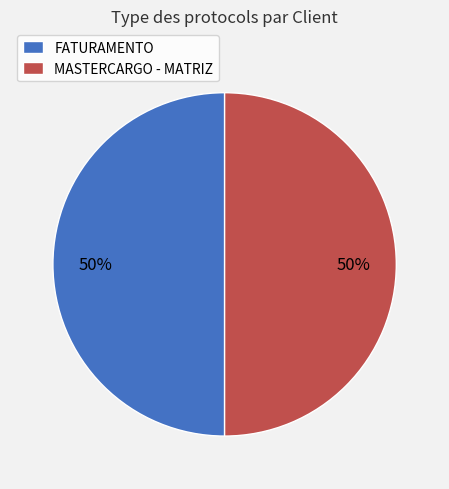

True or false: MASTERCARGO - MATRIZ accounts for 50% of the total.

True